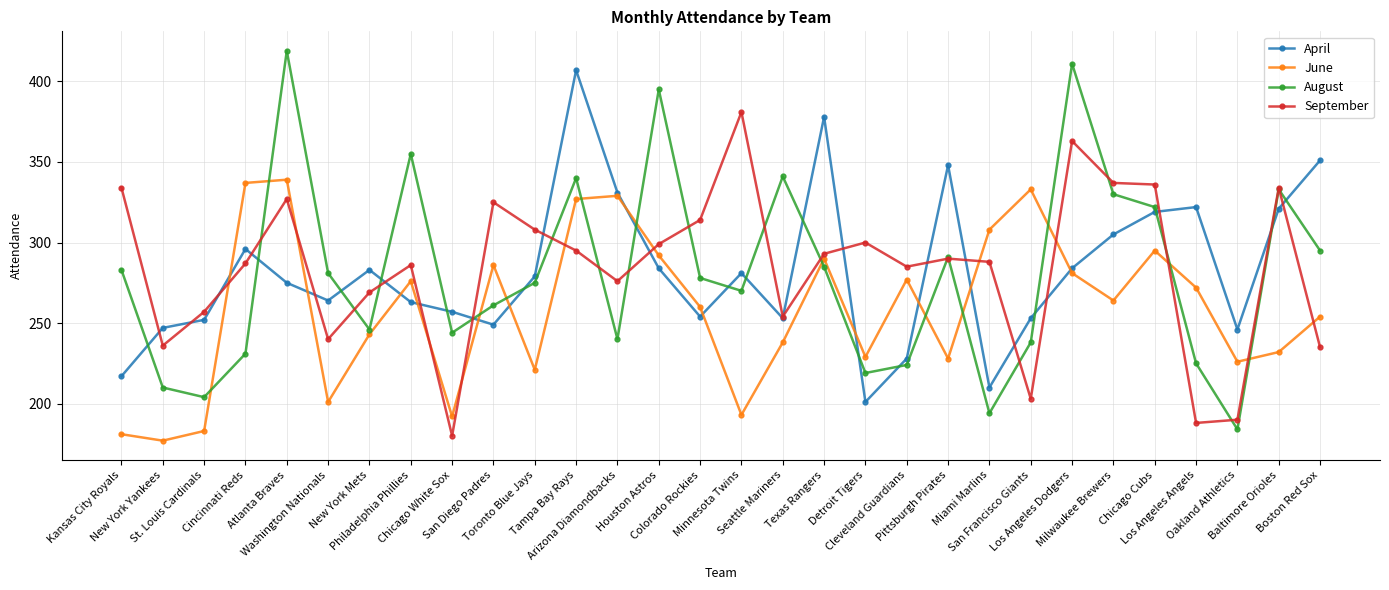

What is the difference between the maximum and minimum values in the August series?

235